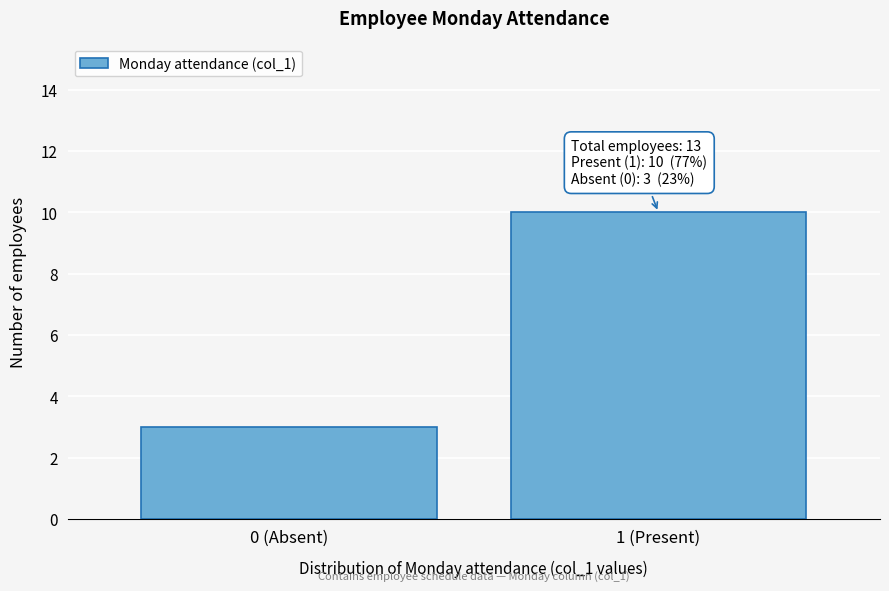

Reading left to right, transcribe all the data shown in this chart.

0 (Absent)=3	1 (Present)=10